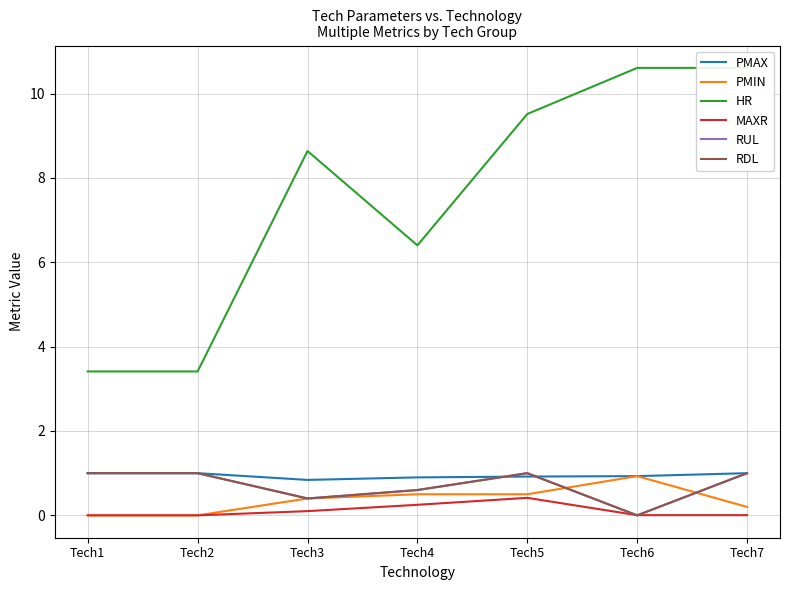

True or false: RUL has a value of 0.6 at Tech4.

True